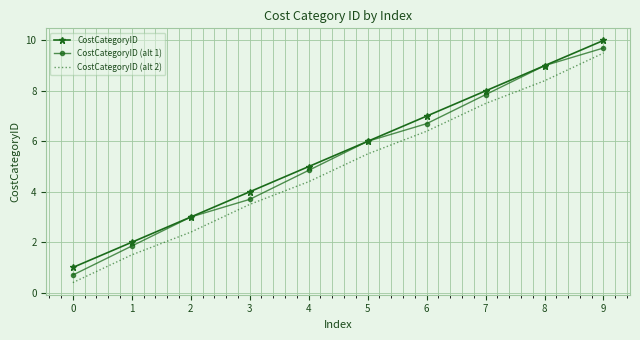

What is the total value across all series at 0?

2.1